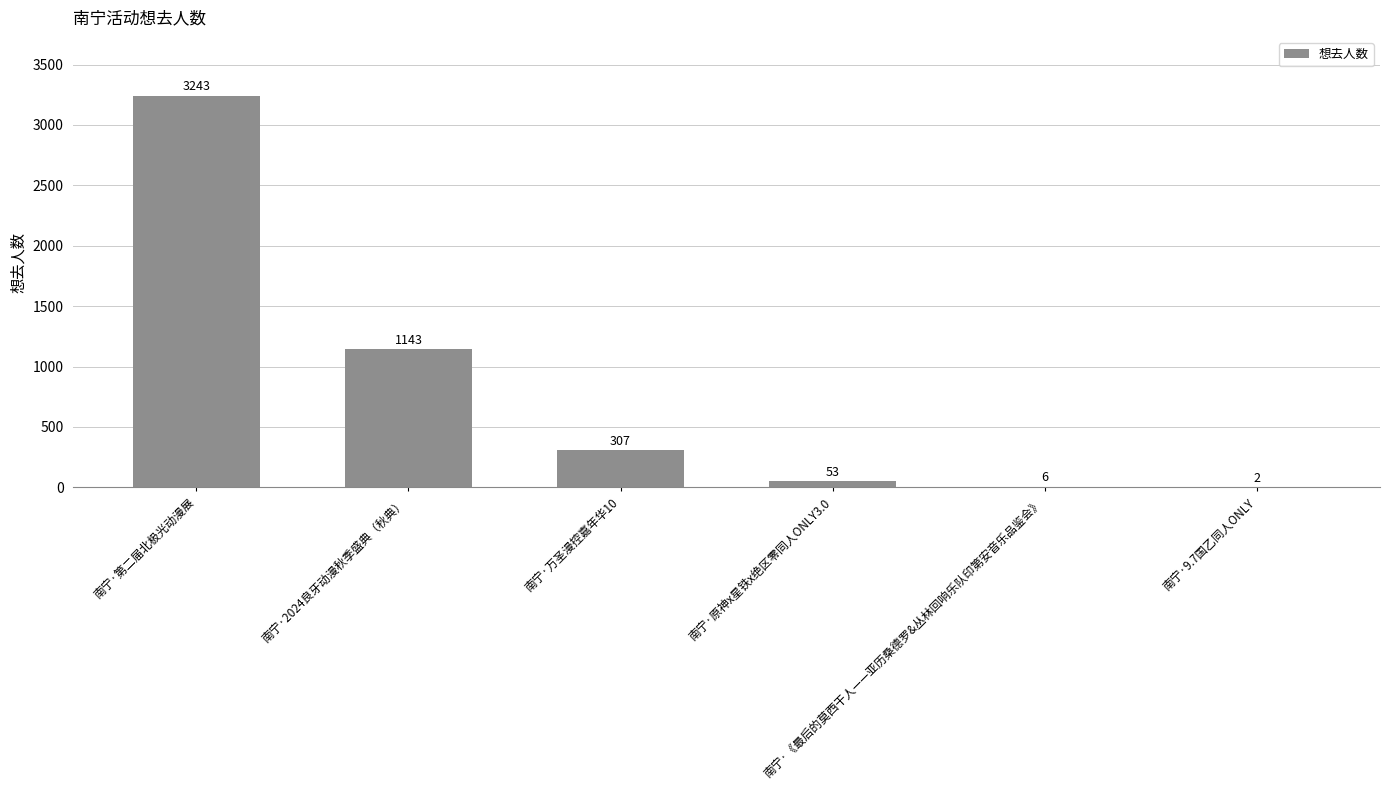

What is the maximum value shown in the chart?

3243